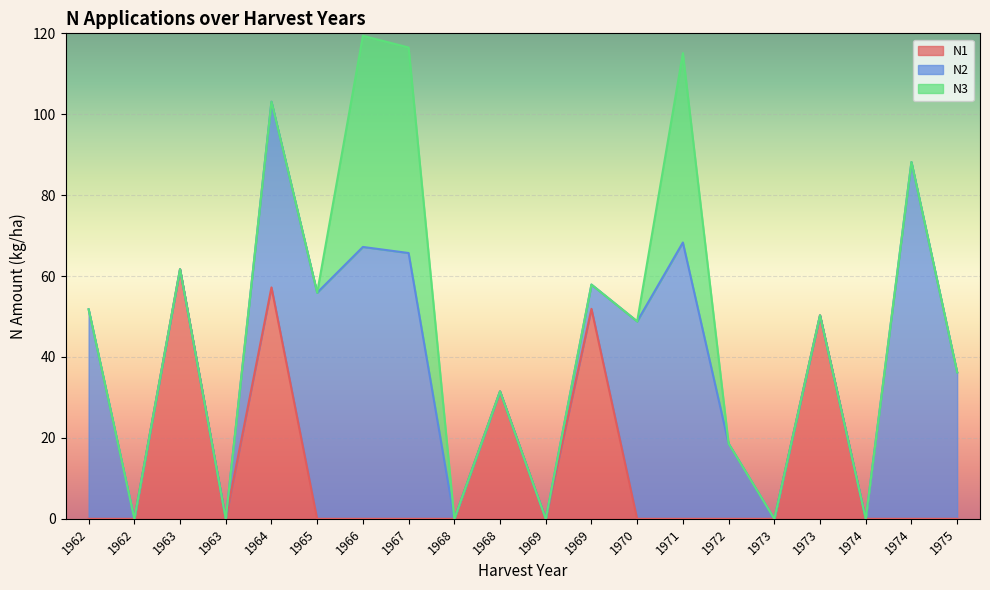

What value does the N3 series have at 1971?

46.8